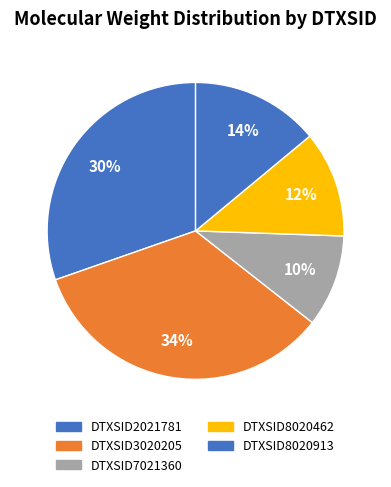

Count the number of slices in the pie.

5